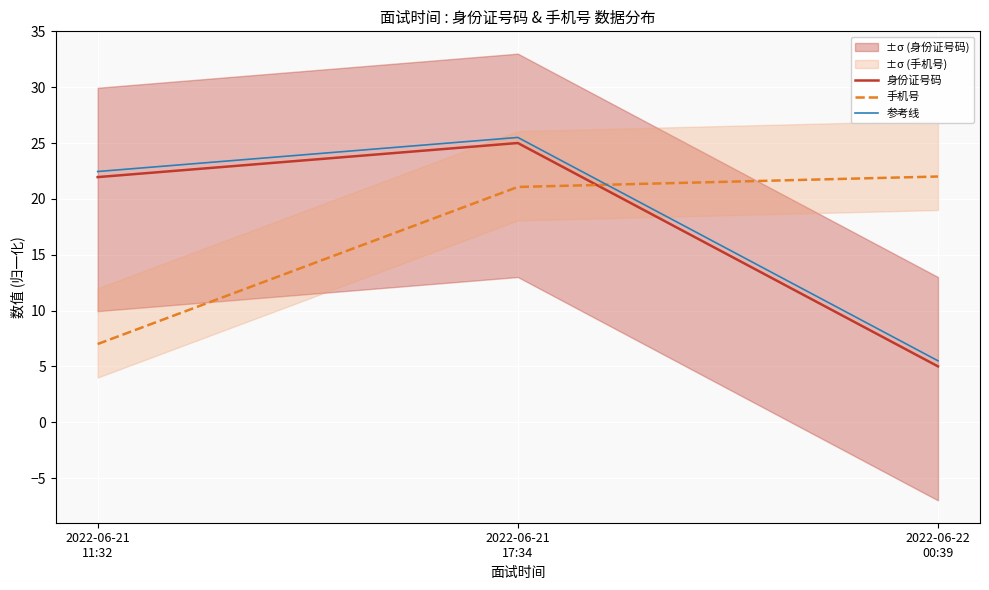

How many data points in 手机号 are less than 21?

1